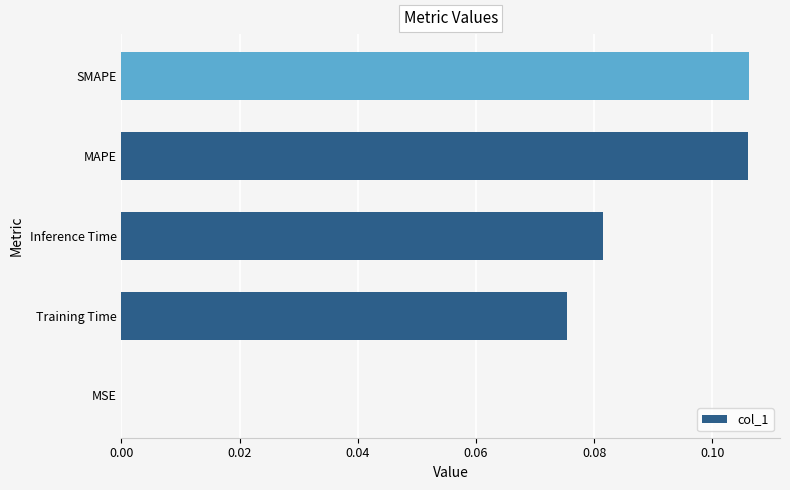

The chart shows a value of 0.2 at SMAPE. True or false?

False